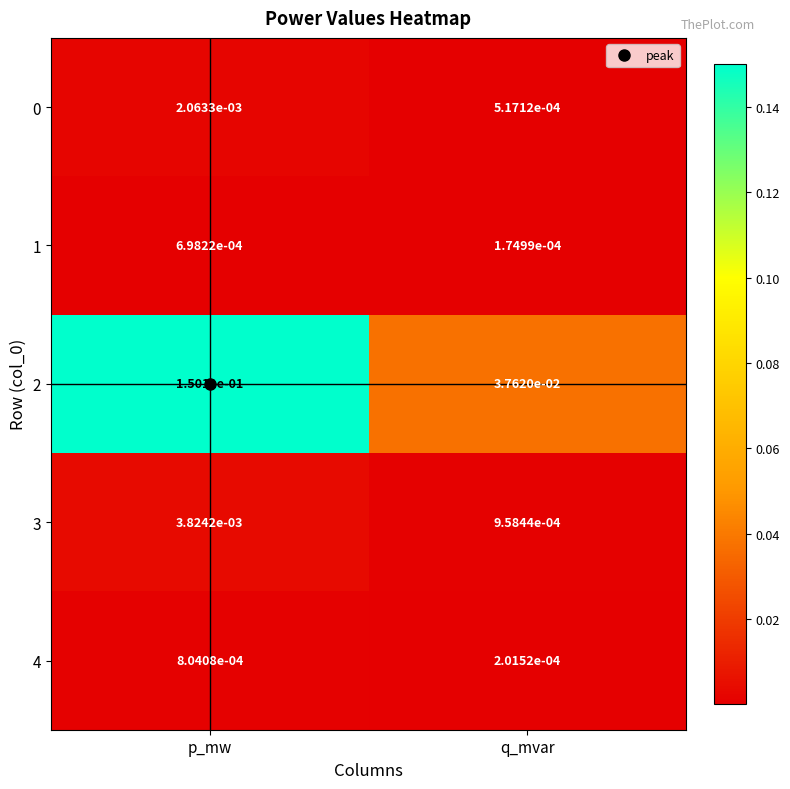

Is the value of 4 at p_mw greater than the value of 2 at p_mw?

No